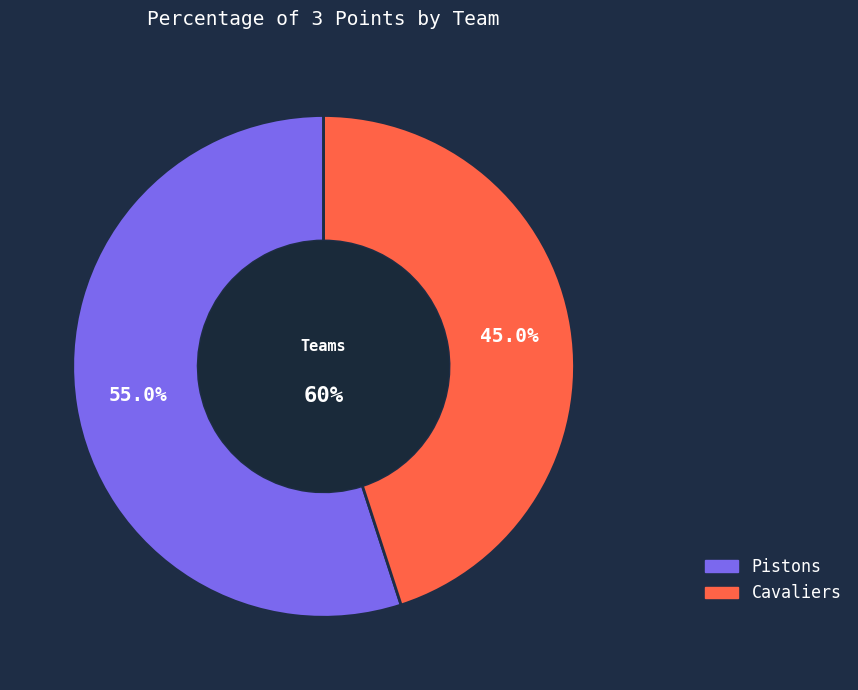

Count the number of slices in the pie.

2